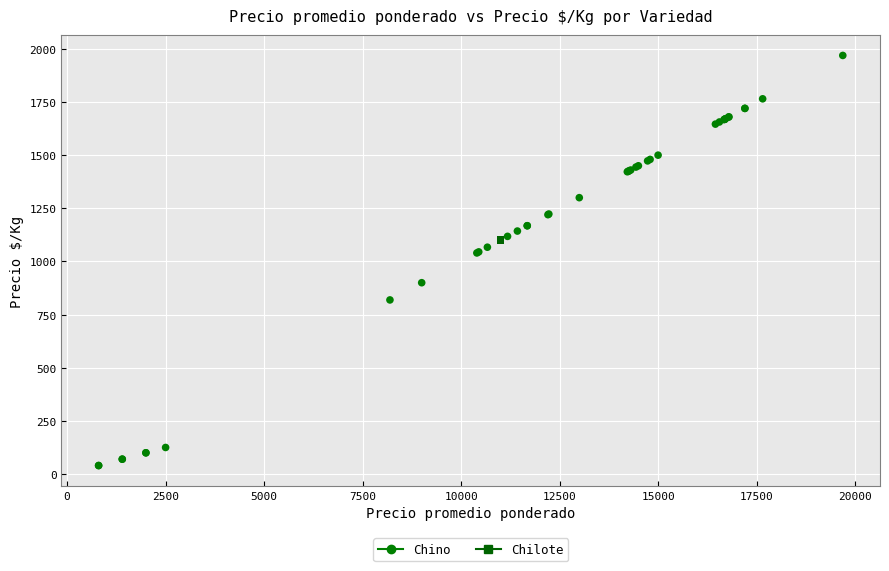

What are all the series names shown in the legend?

Chino, Chilote